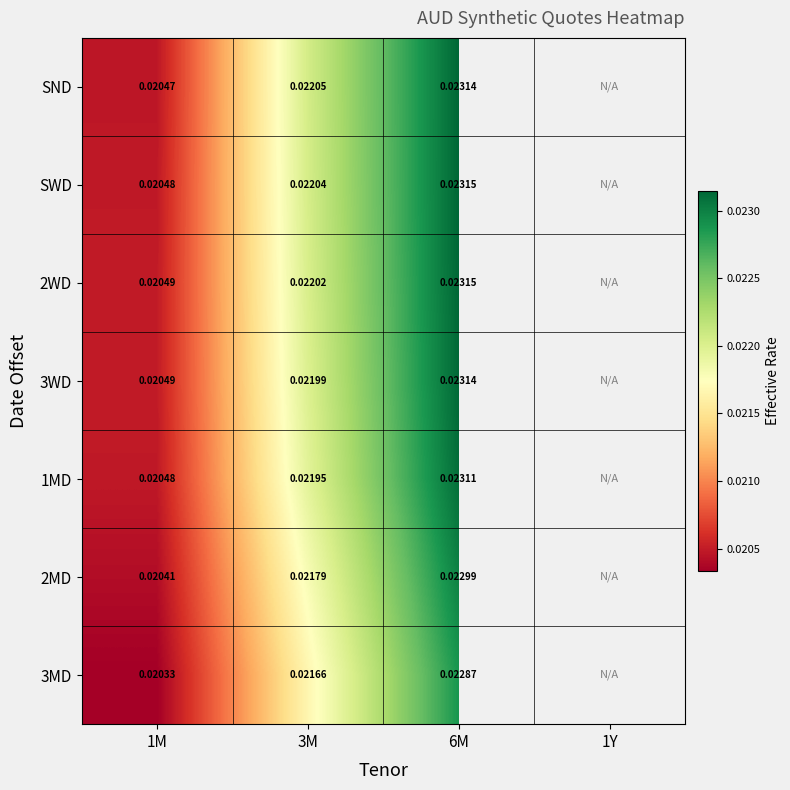

Count the number of categories in the chart.

4